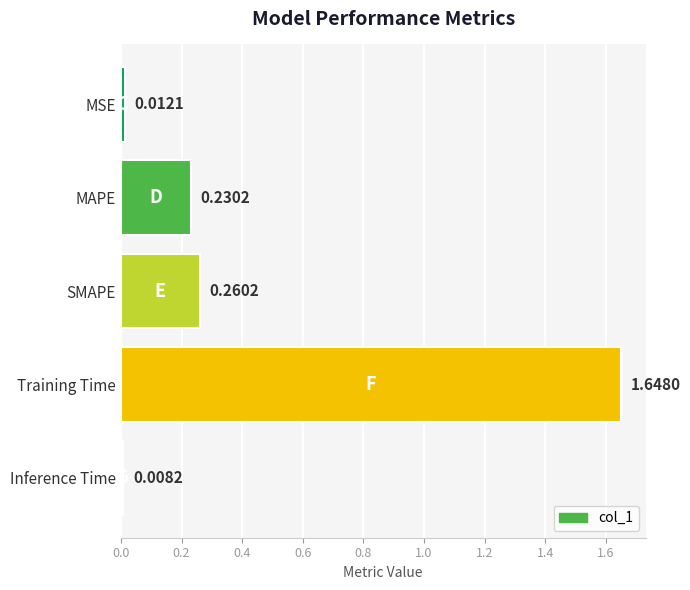

Count the number of data series in this chart.

1